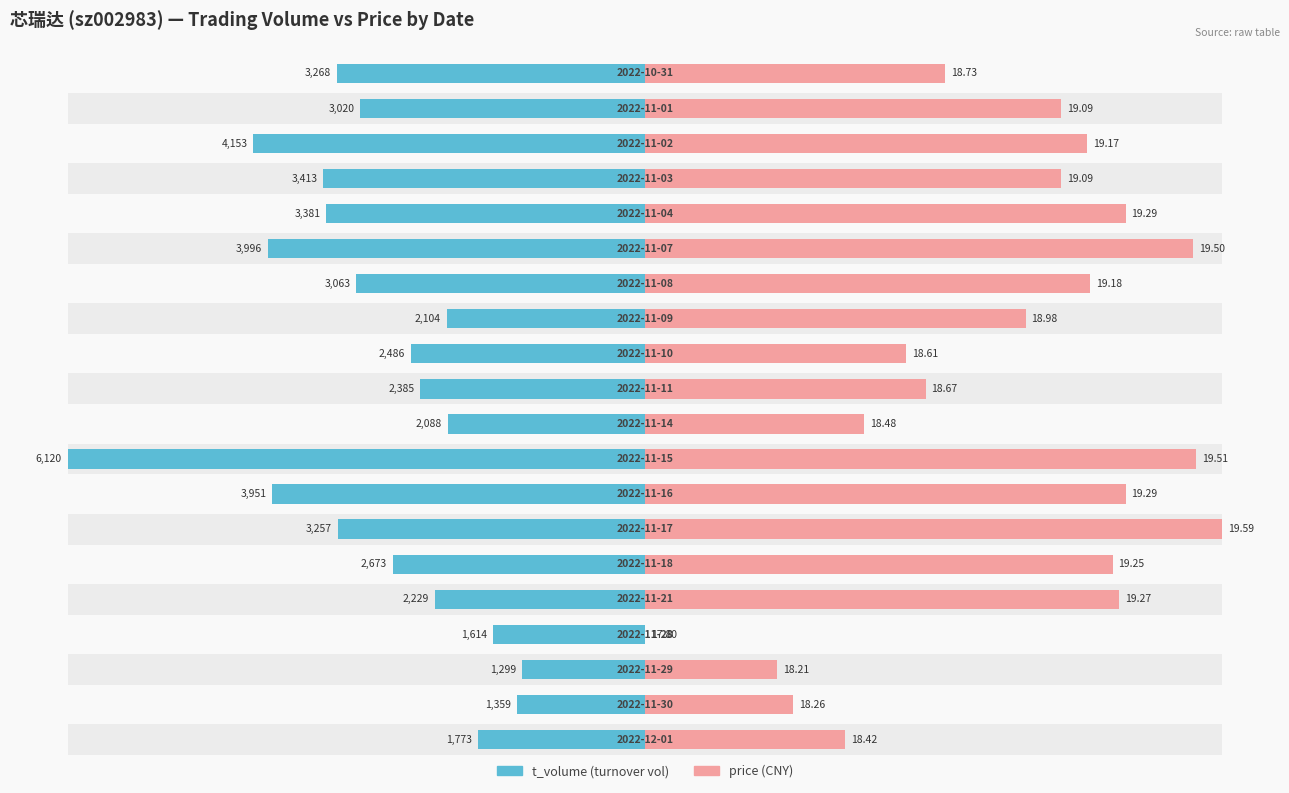

Are the bars grouped side by side (vs. stacked)?

Yes